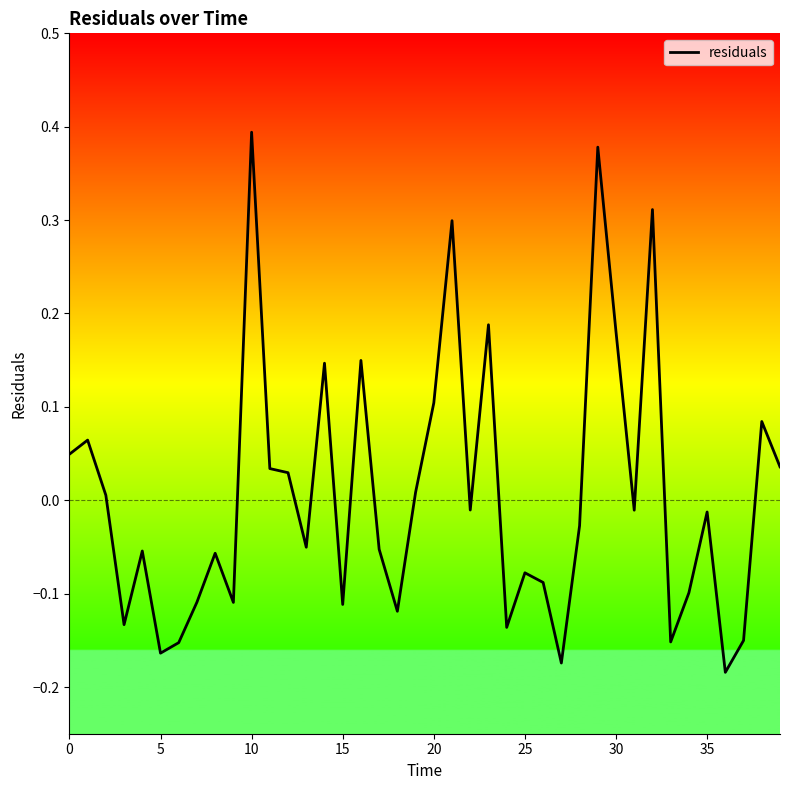

What is the label of the 24th point from the left?

23